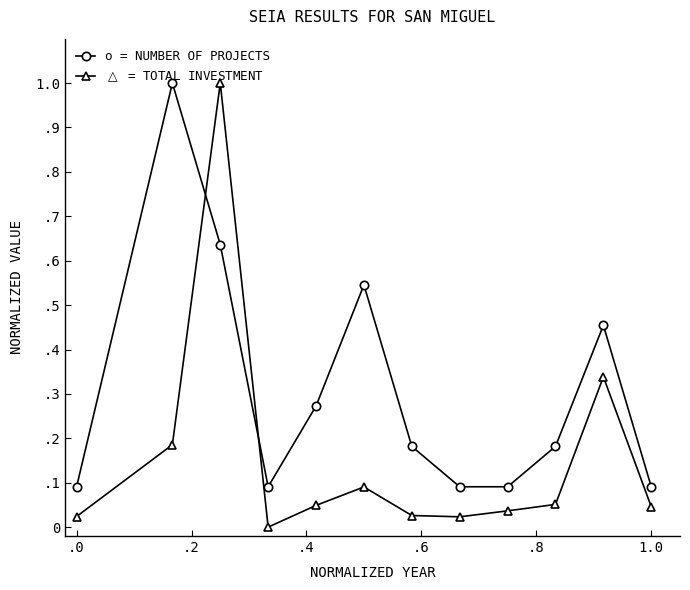

What are all the series names shown in the legend?

o = NUMBER OF PROJECTS, $\triangle$ = TOTAL INVESTMENT